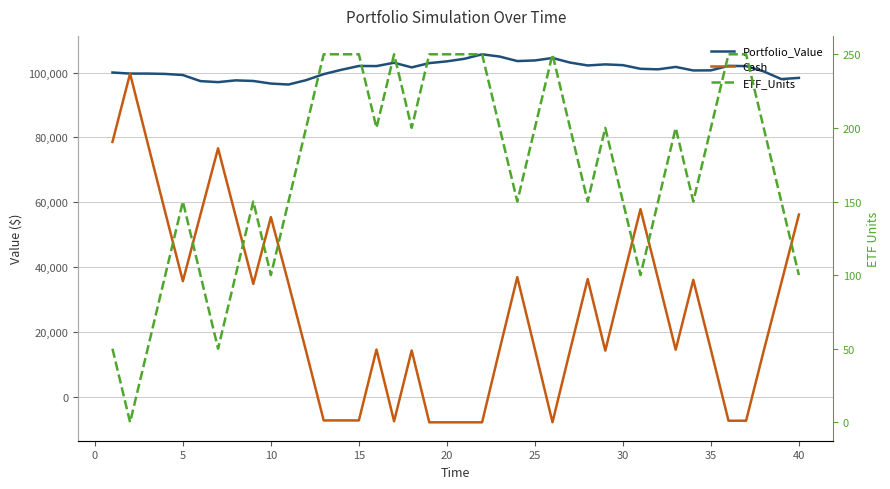

Is the value of Portfolio_Value at 15 greater than the value of ETF_Units at 24?

Yes